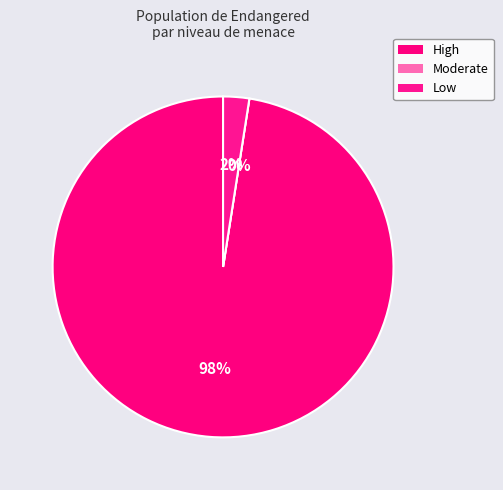

Is High the majority of the pie?

Yes